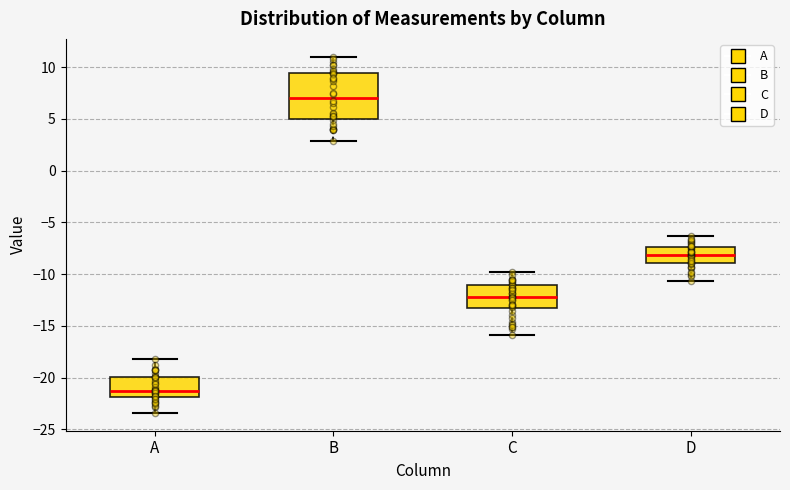

Reading left to right, transcribe this box plot: for each box, give where its median line is, the range the box spans, and where its two whiskers end, as read against the y-axis. The values are not printed on the chart, so give them approximately, as read against the axis.

A: median -21.0, box -22.0 to -20.0, whiskers -23.5 to -18.0
B: median 7.0, box 5.0 to 9.5, whiskers 3.0 to 11.0
C: median -12.0, box -13.0 to -11.0, whiskers -16.0 to -10.0
D: median -8.0, box -9.0 to -7.5, whiskers -10.5 to -6.5